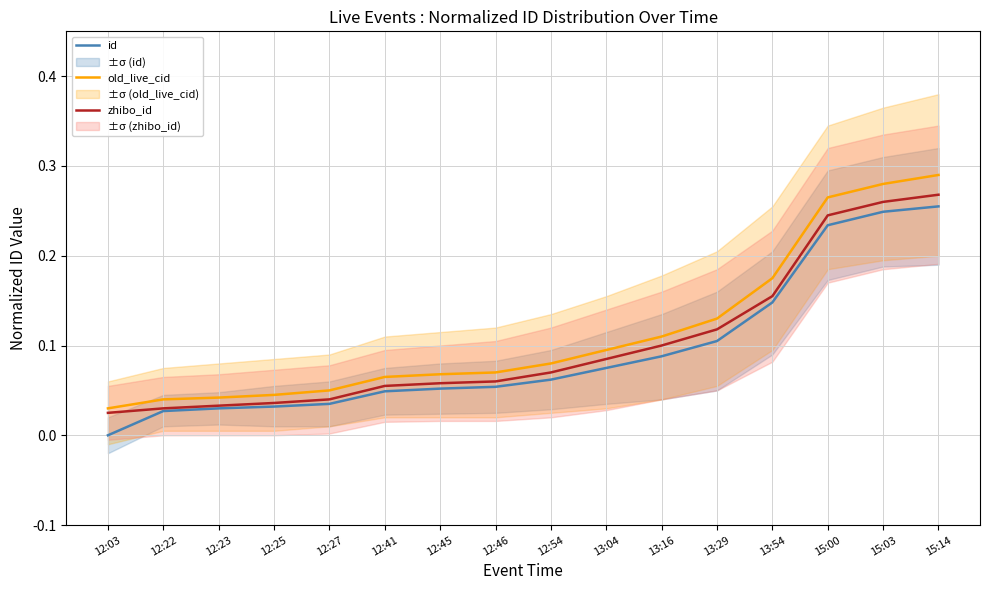

What is the total value across all series at 15:00?

0.7